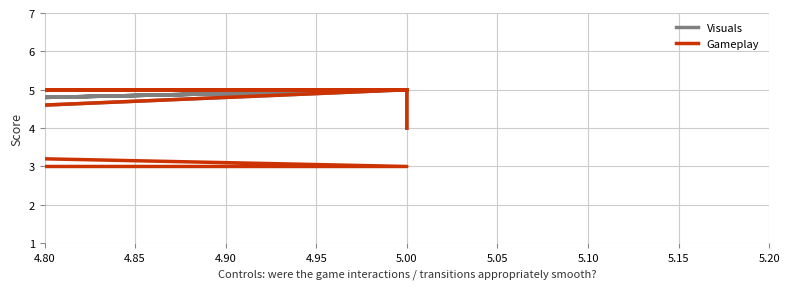

The Visuals series shows 3 at 5.00. True or false?

False